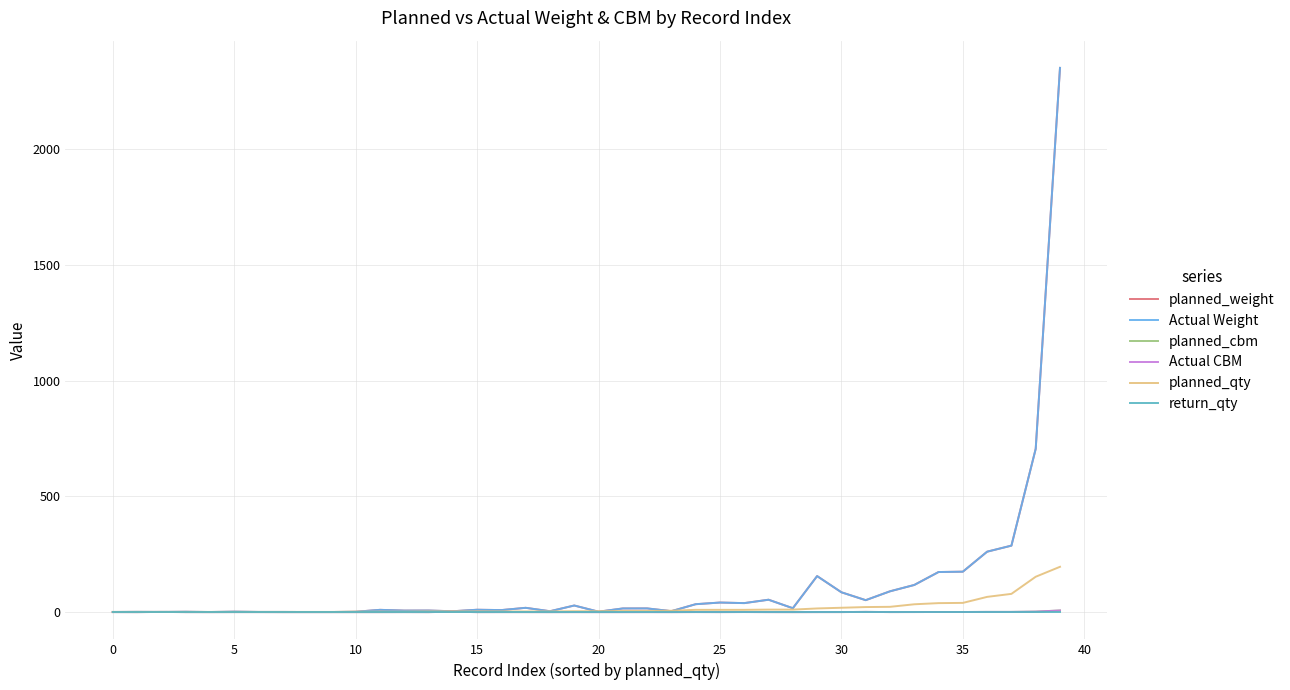

Does the chart have visible grid lines?

Yes